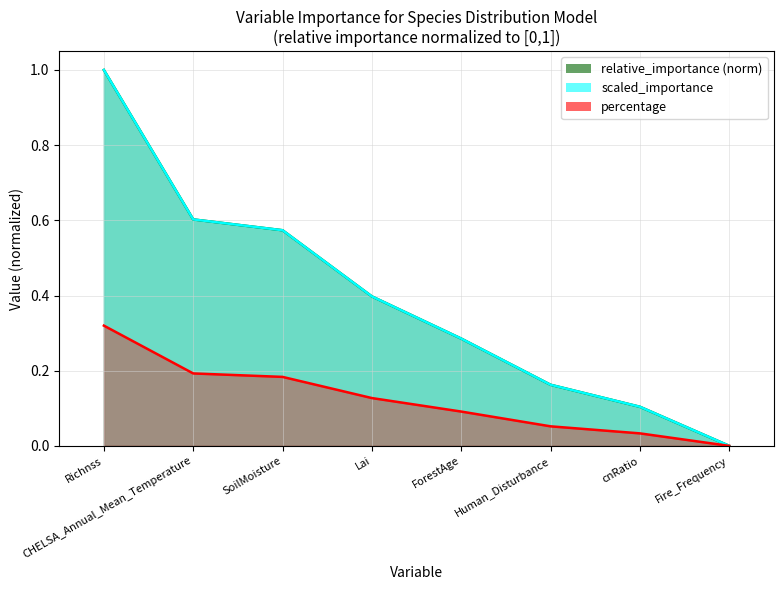

Is it true that percentage equals 0.0 at cnRatio?

False